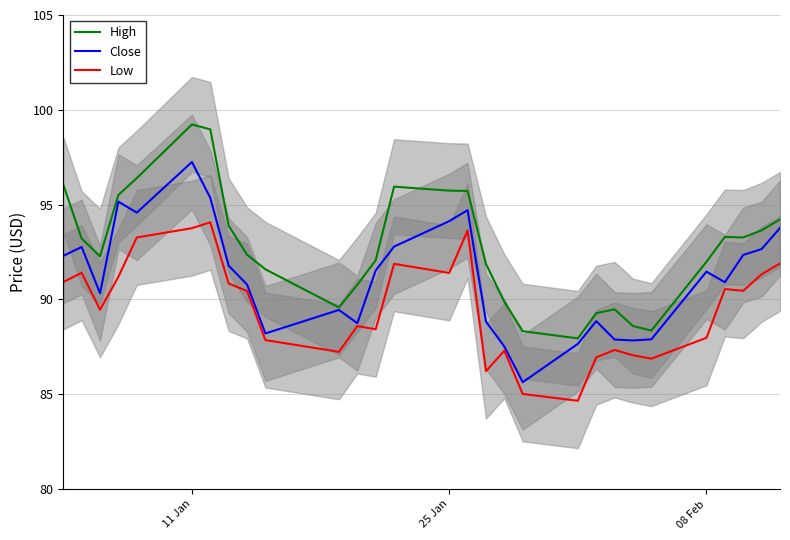

True or false: High and Low intersect in this chart.

False